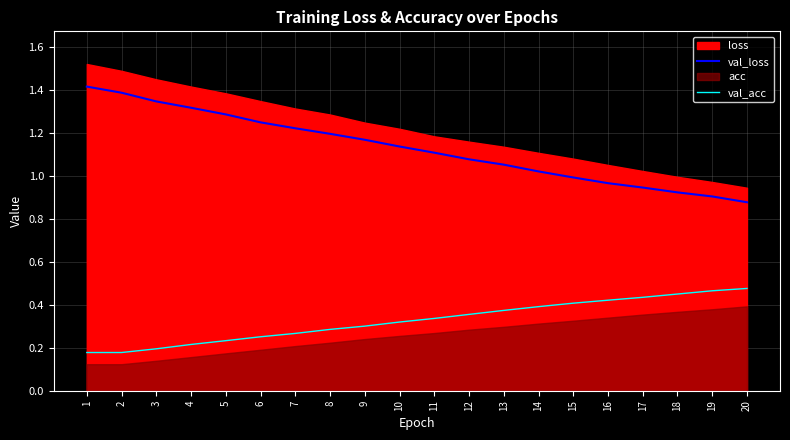

How many categories are shown in the chart?

20